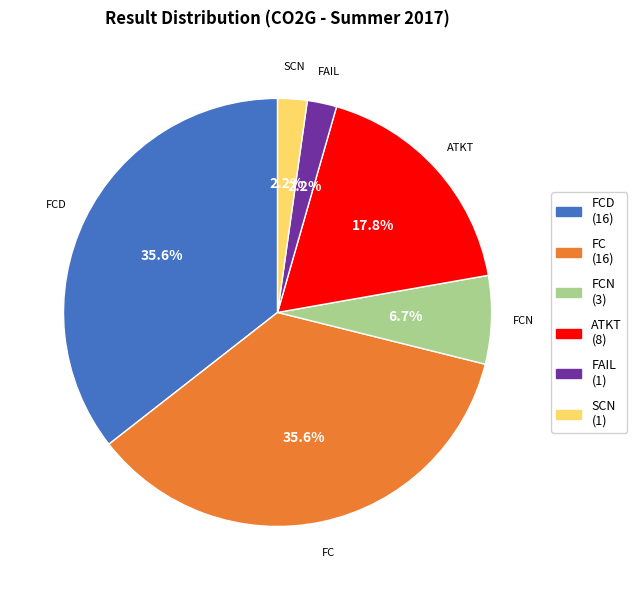

How many slices are in this pie chart?

6